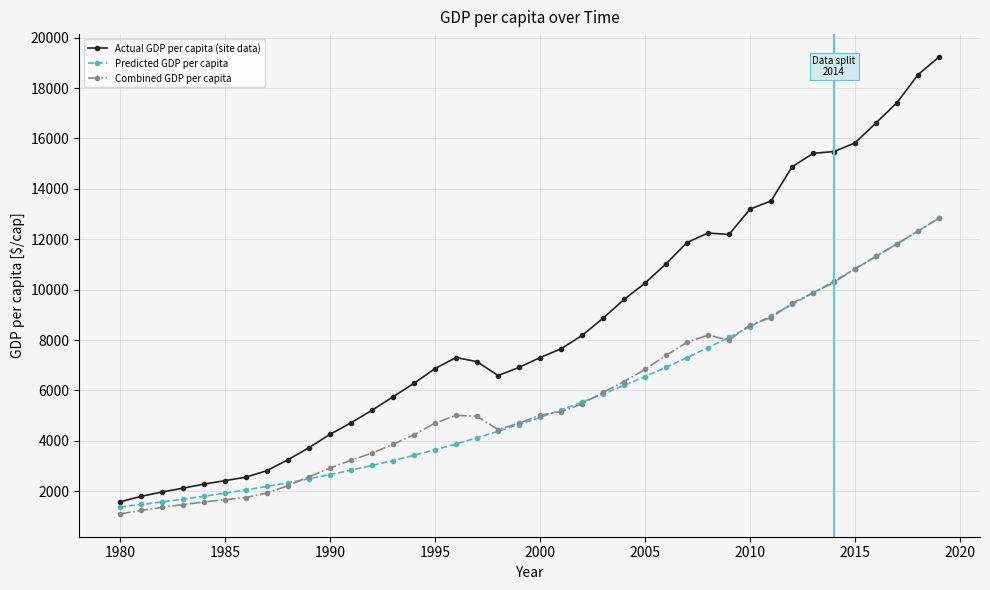

What is the minimum value shown in the chart?

1099.5